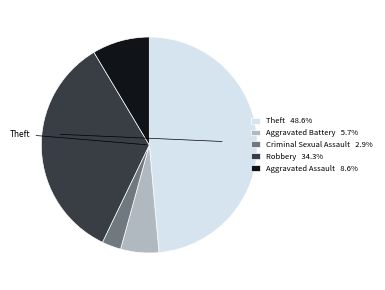

Does any single category account for the majority?

No